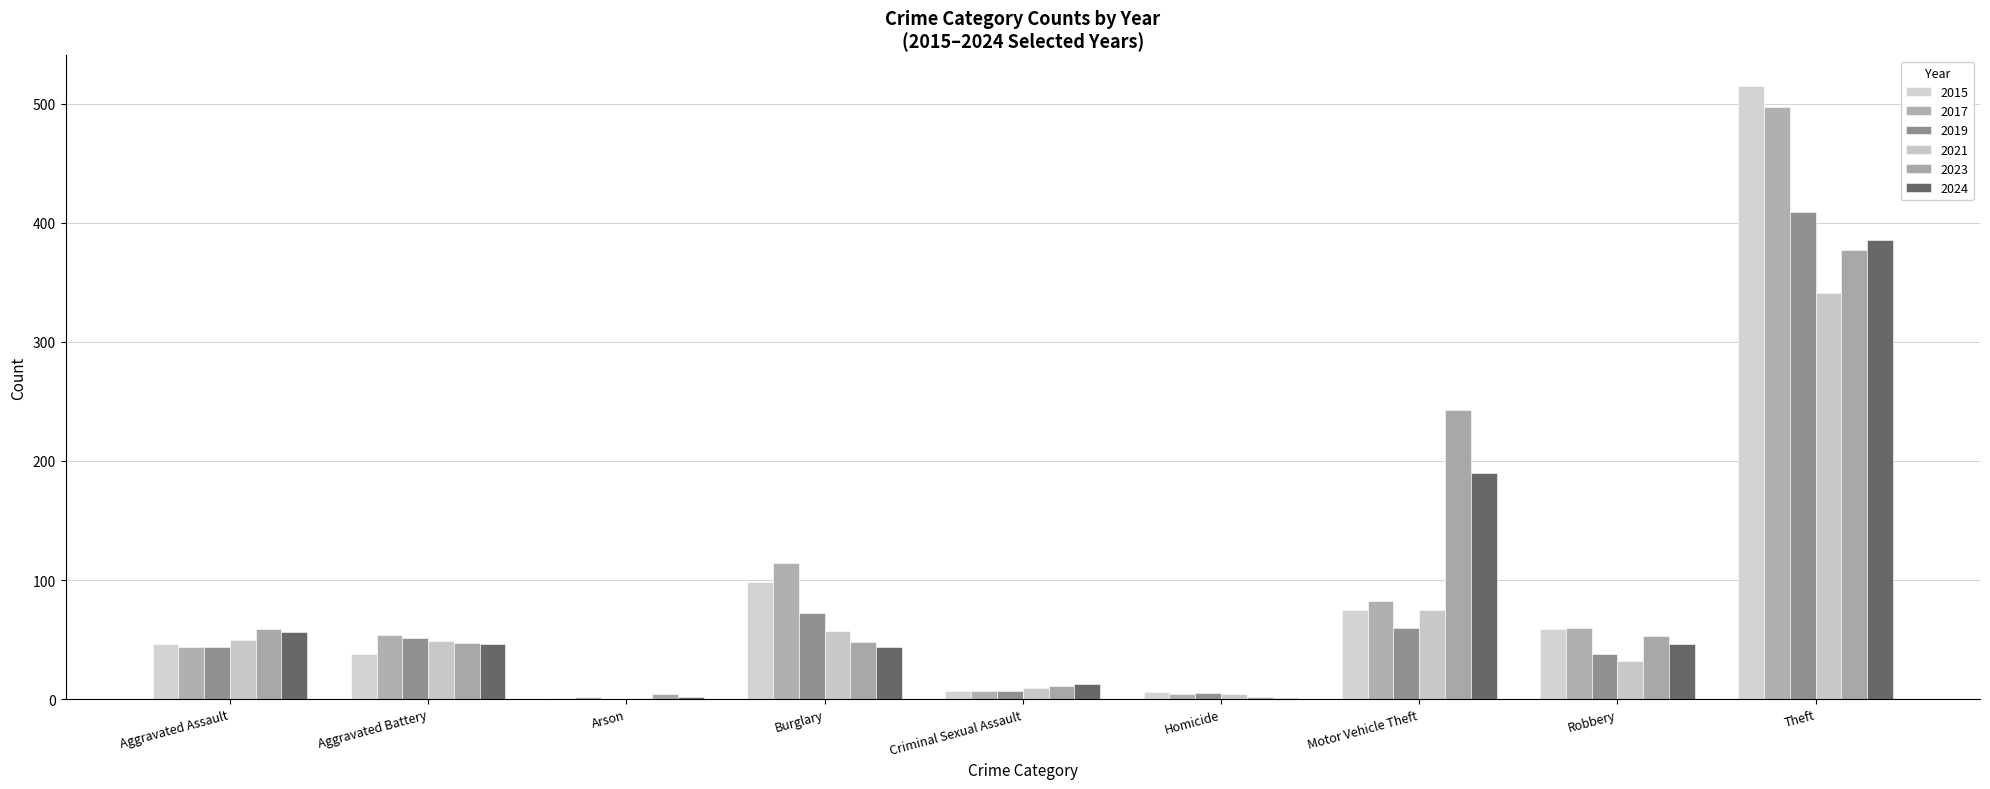

What is the average value of the 2021 series?

69